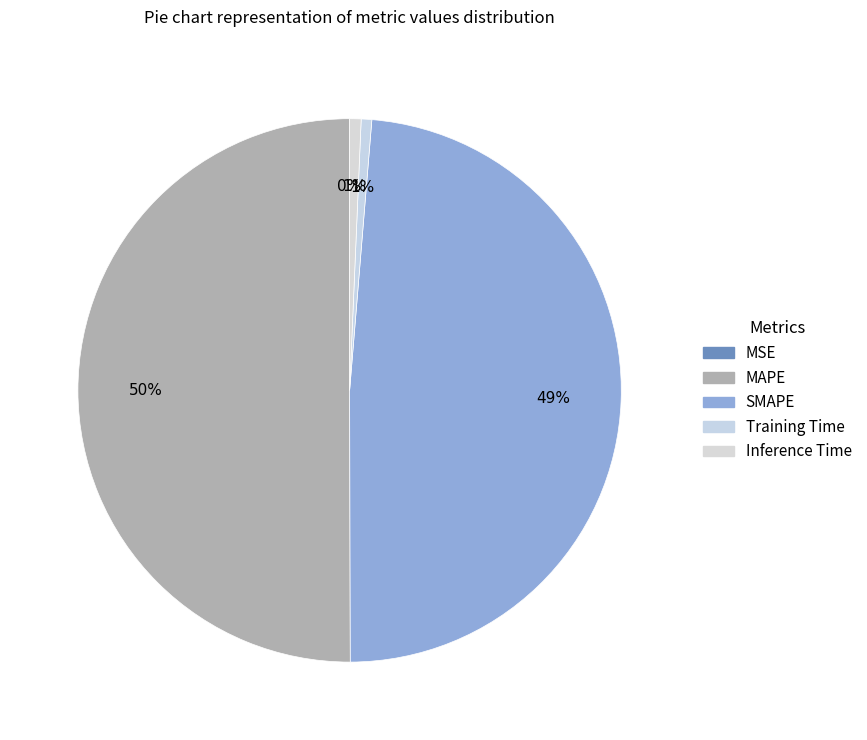

To the nearest percent, what is the difference between the MAPE and Inference Time slice percentages?

49%